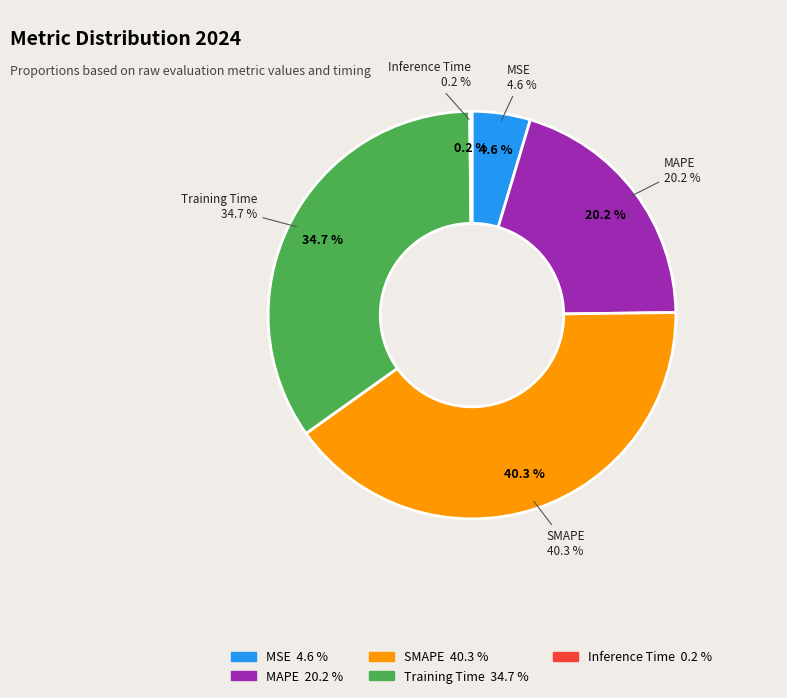

Is the sum of MSE and Inference Time greater than half?

No